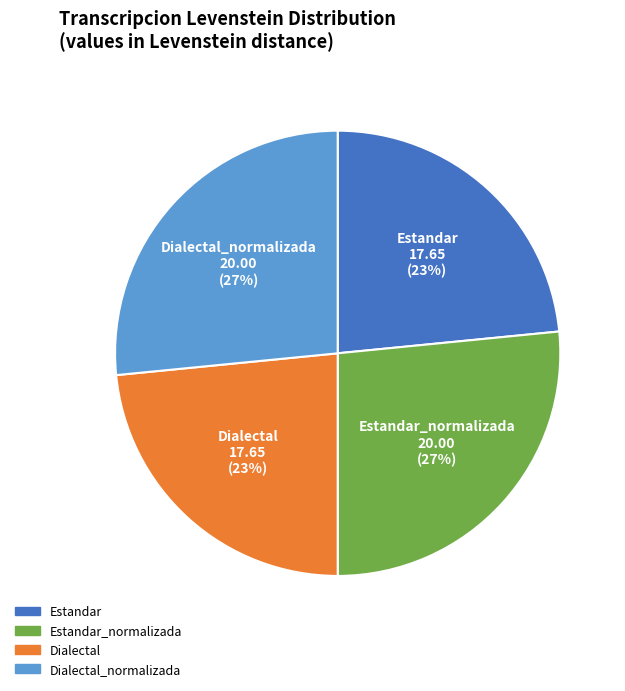

To the nearest percent, what is the average slice percentage?

25%